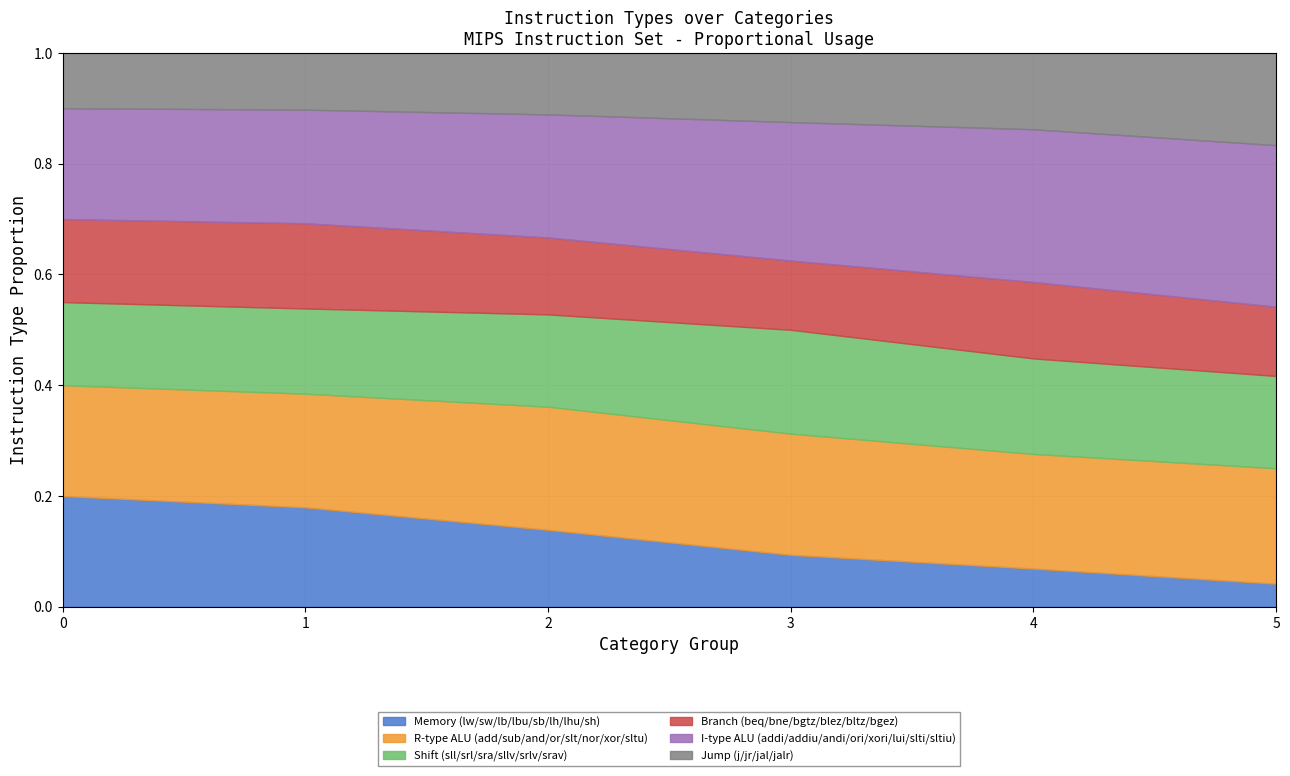

What are all the series names shown in the legend?

Memory (lw/sw/lb/lbu/sb/lh/lhu/sh), R-type ALU (add/sub/and/or/slt/nor/xor/sltu), Shift (sll/srl/sra/sllv/srlv/srav), Branch (beq/bne/bgtz/blez/bltz/bgez), I-type ALU (addi/addiu/andi/ori/xori/lui/slti/sltiu), Jump (j/jr/jal/jalr)